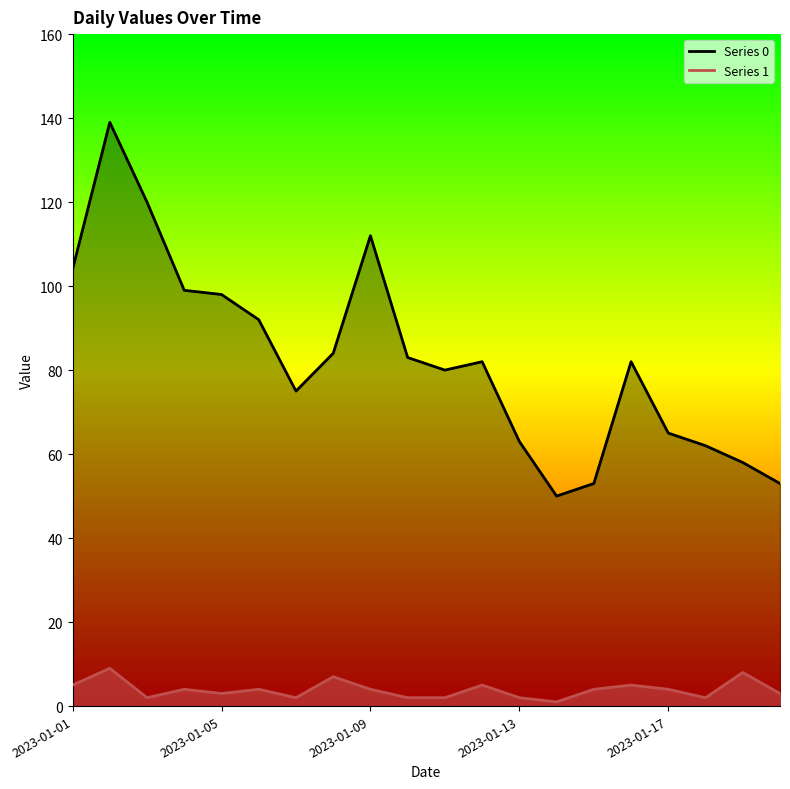

True or false: Series 1 and Series 0 cross at least once.

False